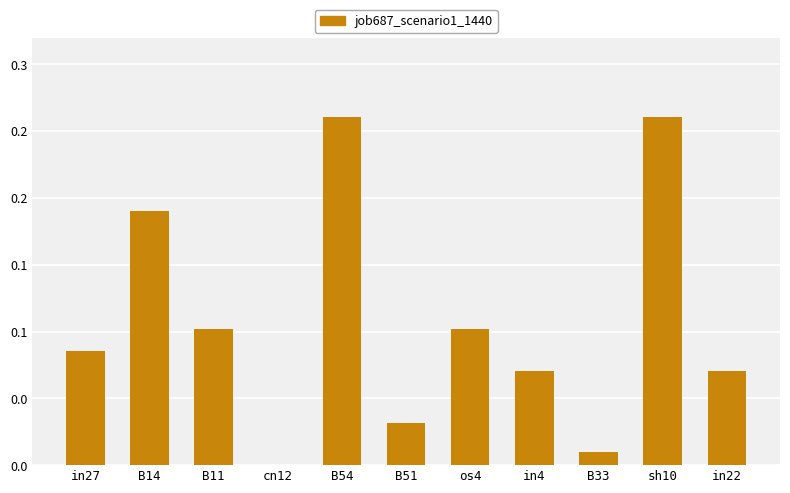

What is the sum of the values at in27 and in4?

0.2